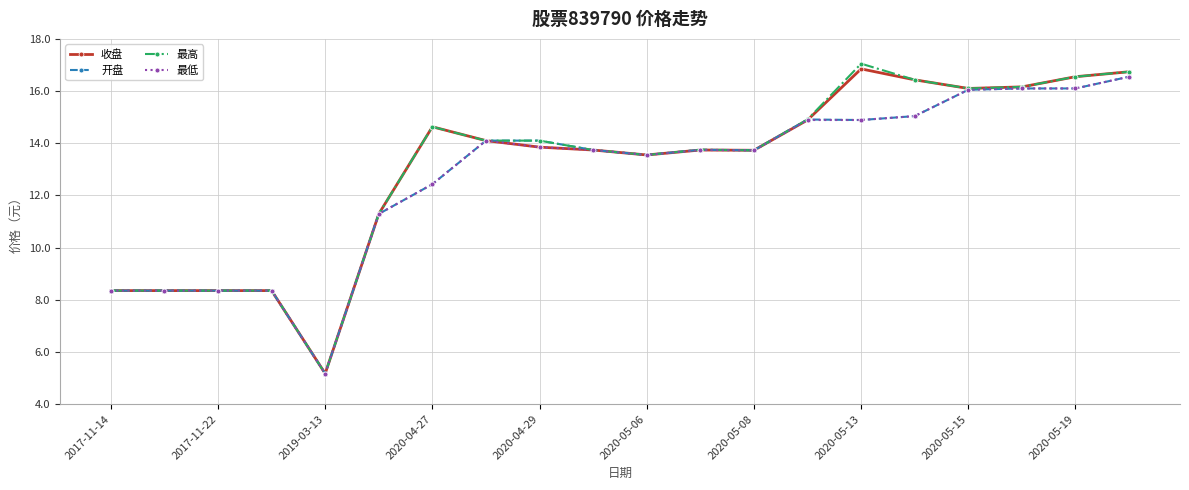

How many data points in 收盘 are less than 13?

6